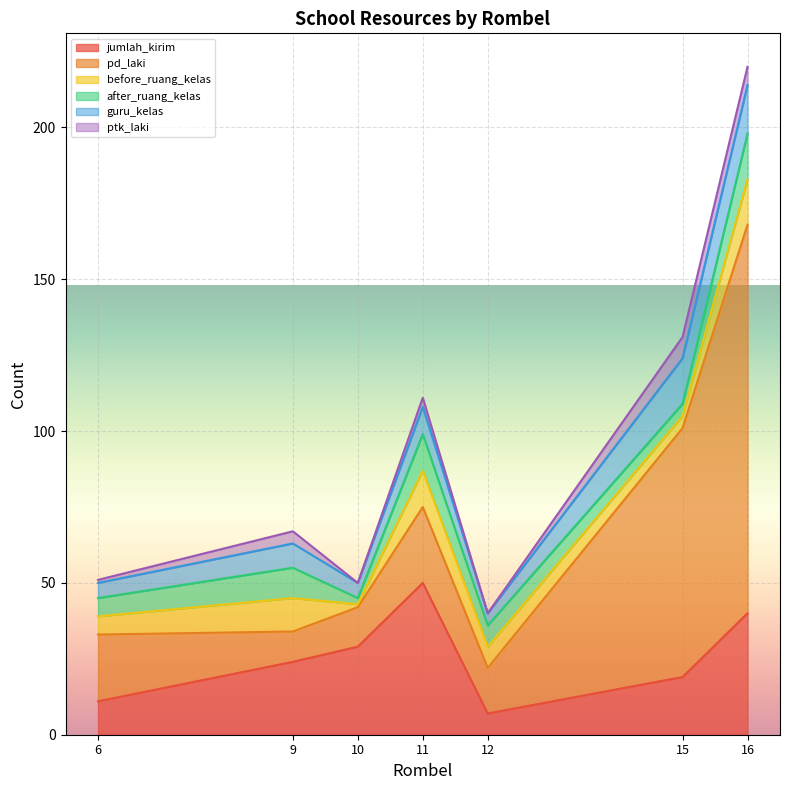

At which category is the sum across all series the highest?

16